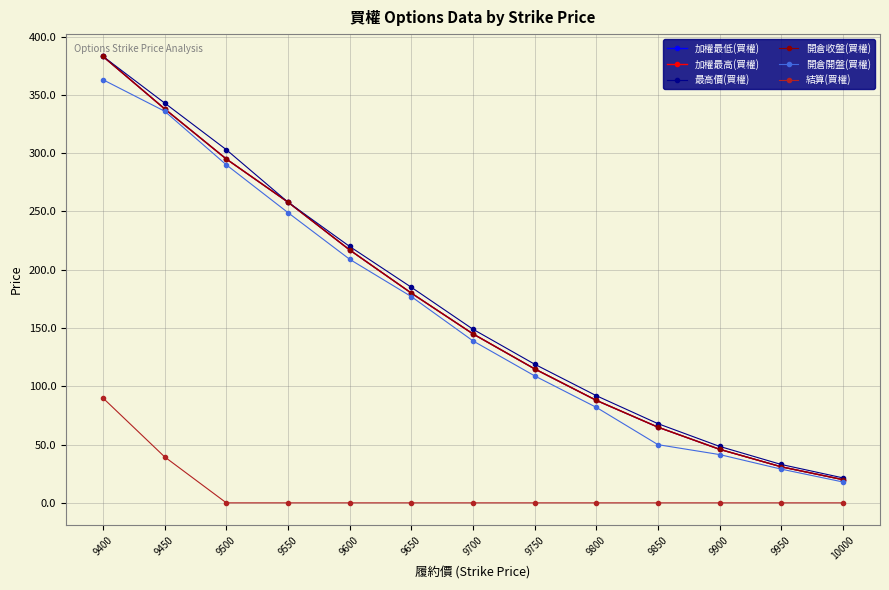

True or false: 開倉收盤(買權) has more than 2 points higher than both neighbors.

False